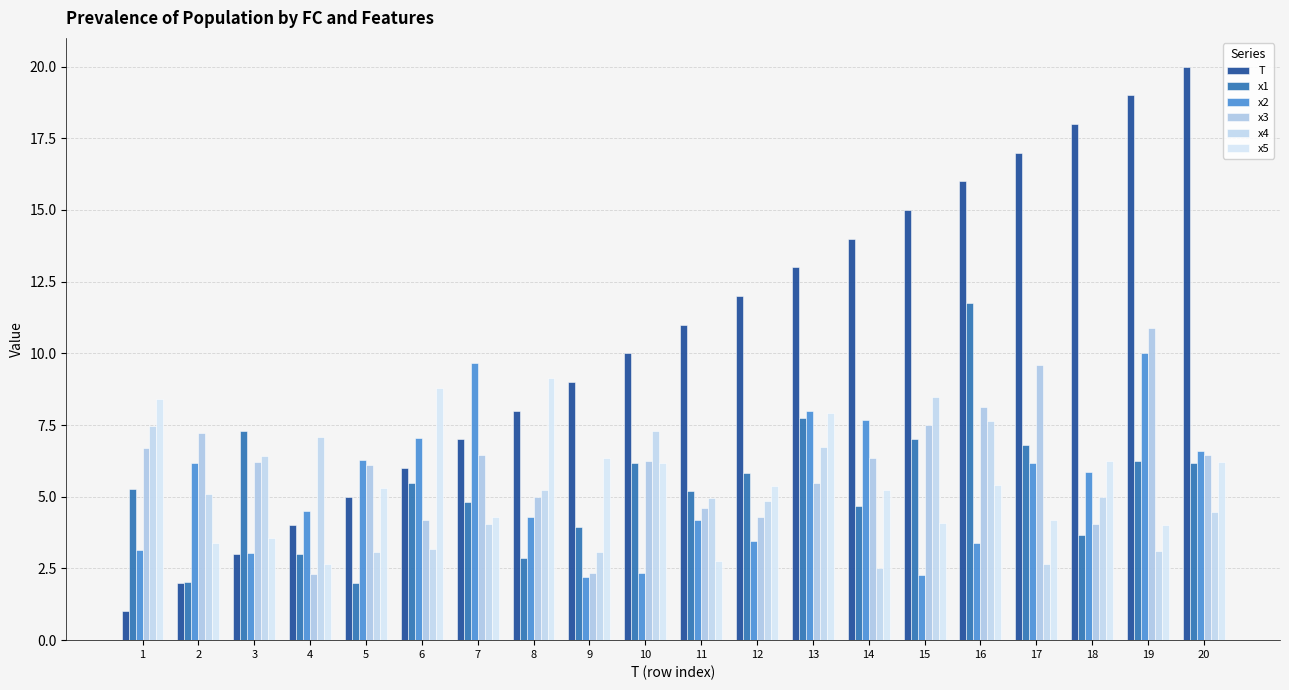

What is the difference between the maximum and second lowest values in the T series?

18.0